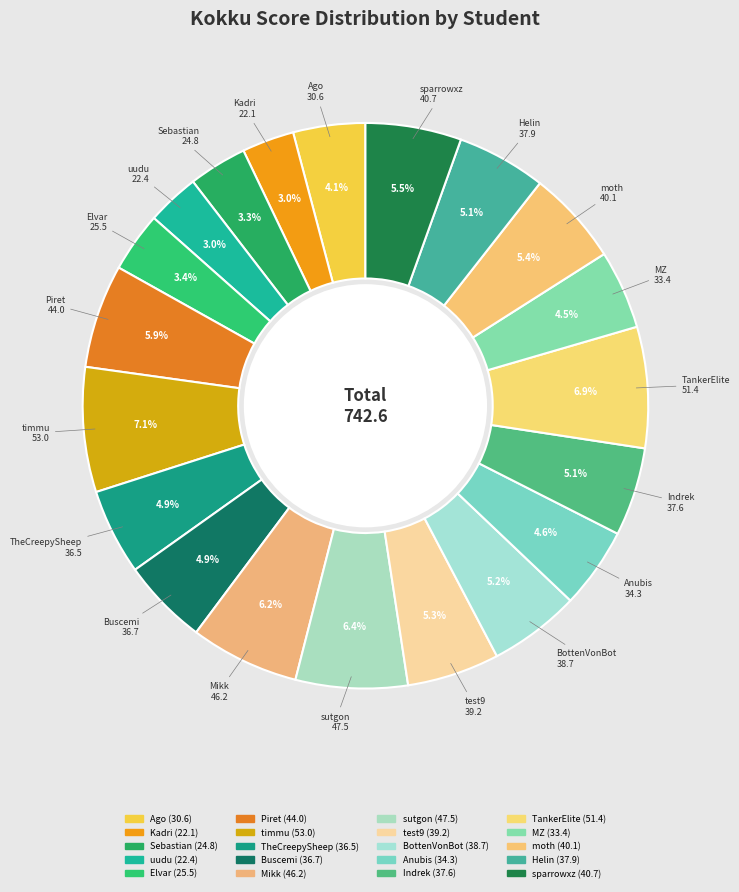

What is the ratio of the value at moth to the value at Elvar?

1.6